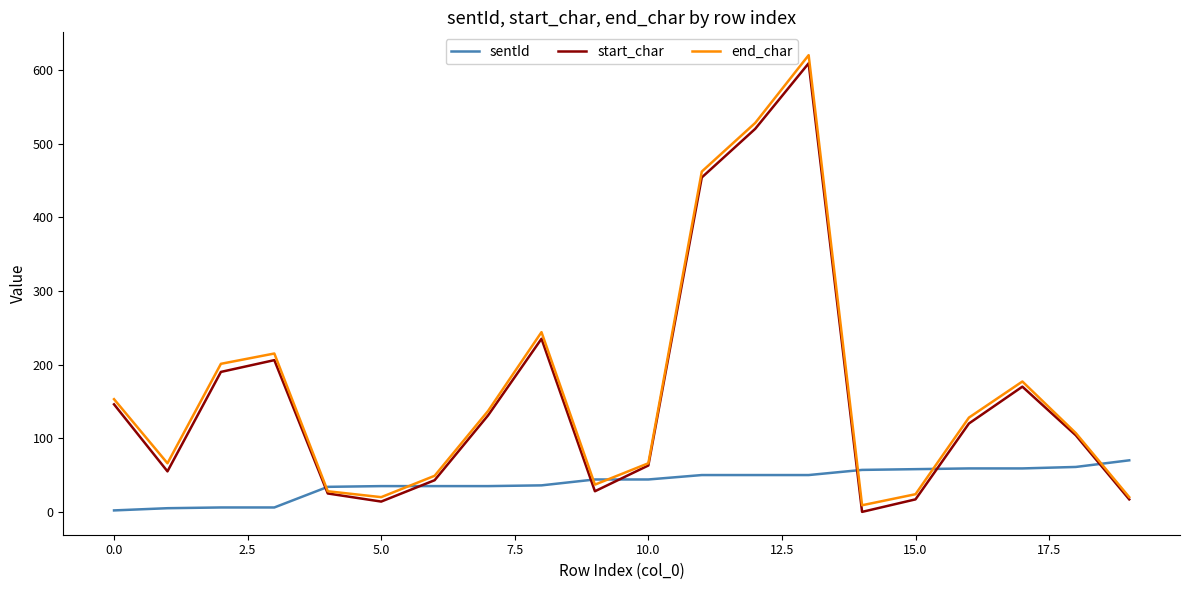

Which series has the widest spread of values?

end_char